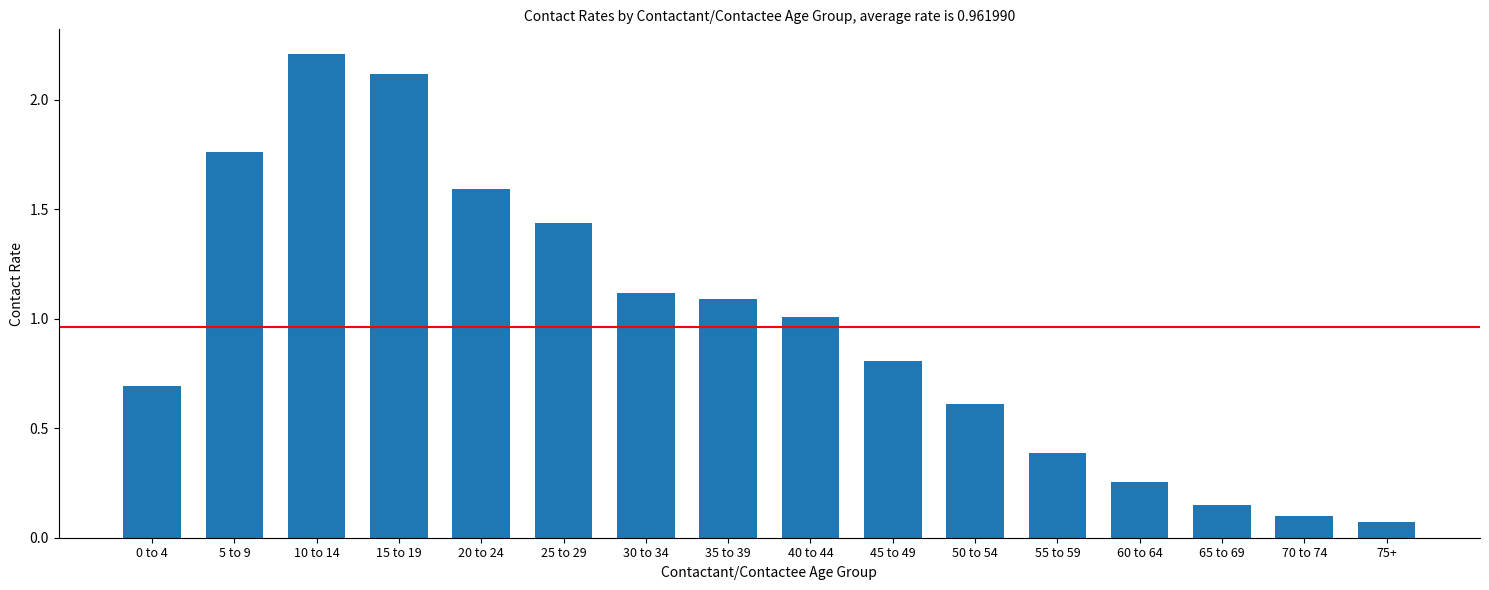

What is the change in value from 0 to 4 to 40 to 44?

+0.3